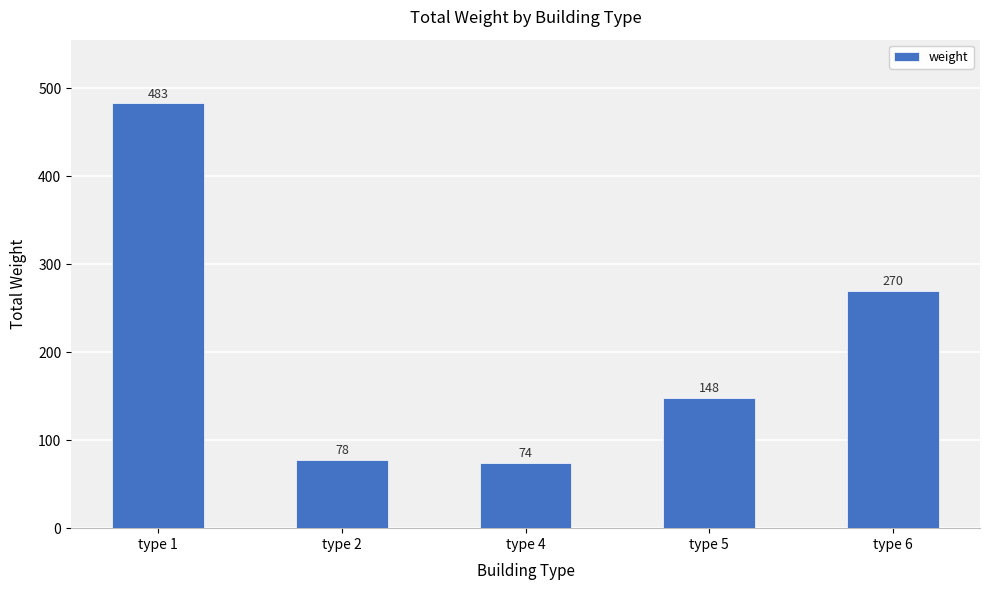

True or false: the data shows 234 at type 5.

False